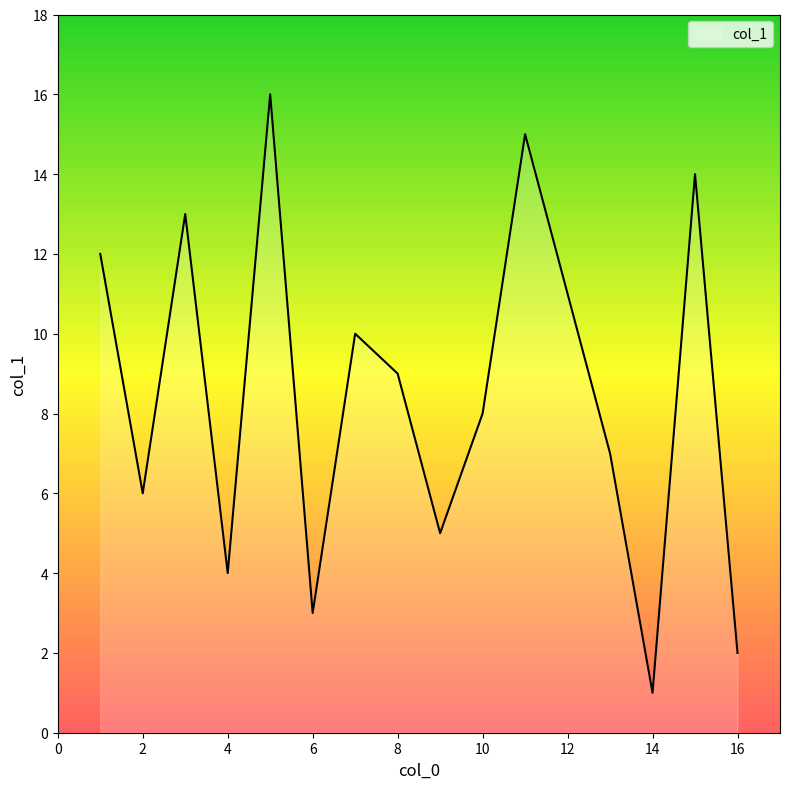

True or false: there are more than 1 points higher than both neighbors.

True